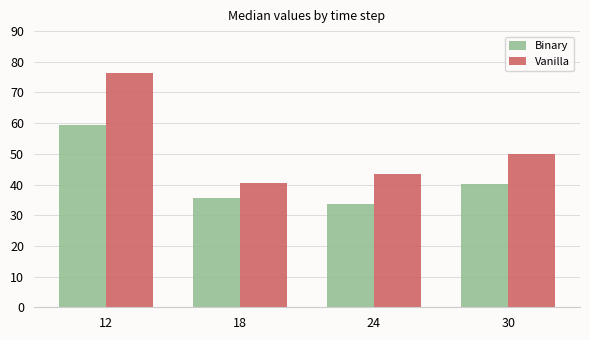

Is it true that Vanilla equals 43.4 at 24?

True